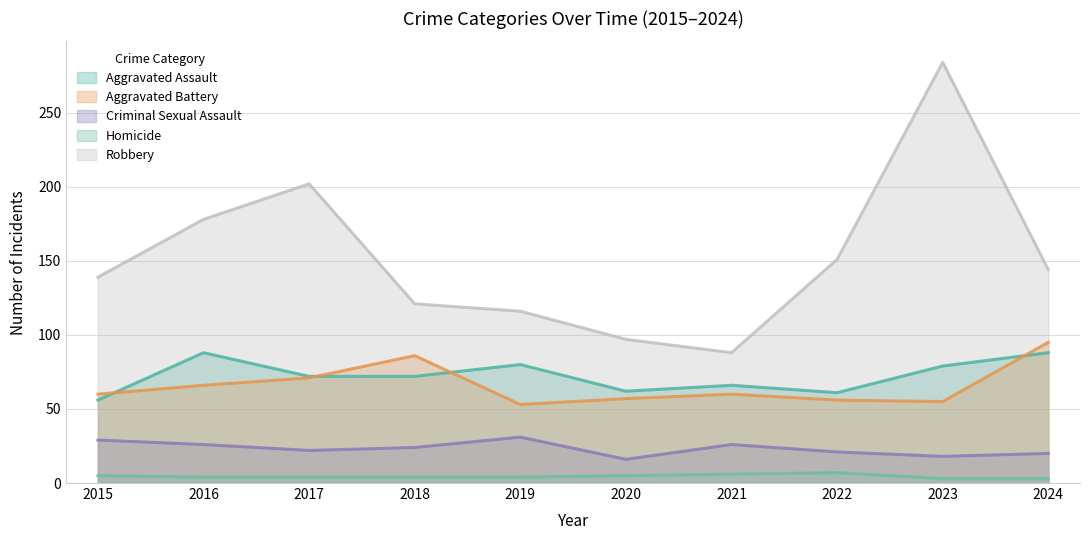

What is the average value of the Criminal Sexual Assault series?

23